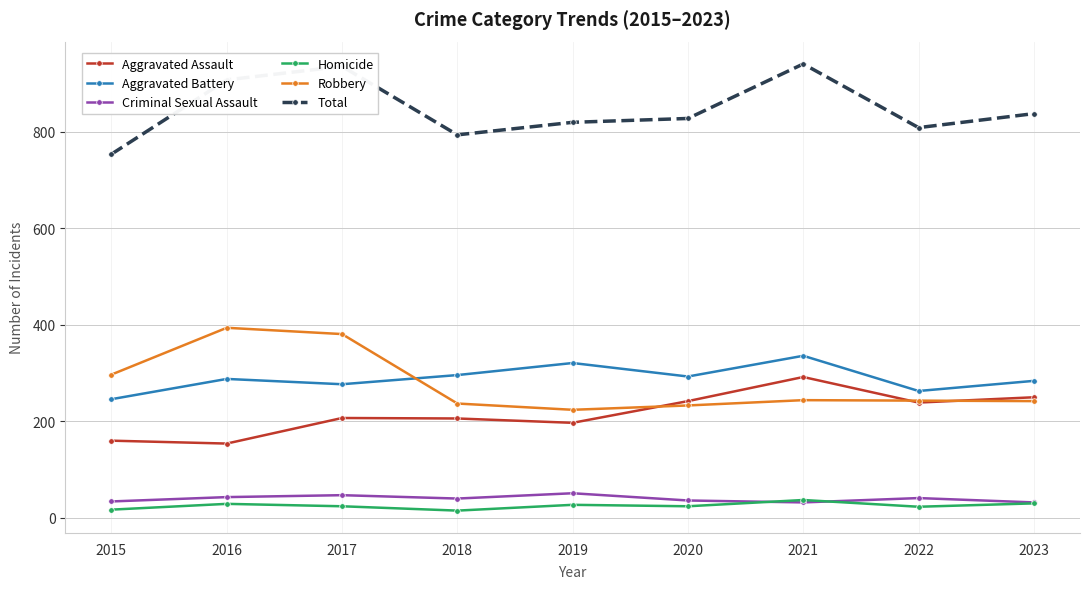

At which label does Total reach its minimum?

2015